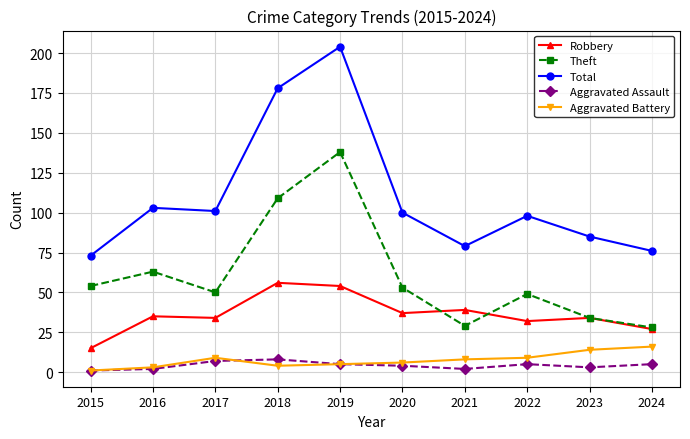

At which label does Theft reach its peak?

2019